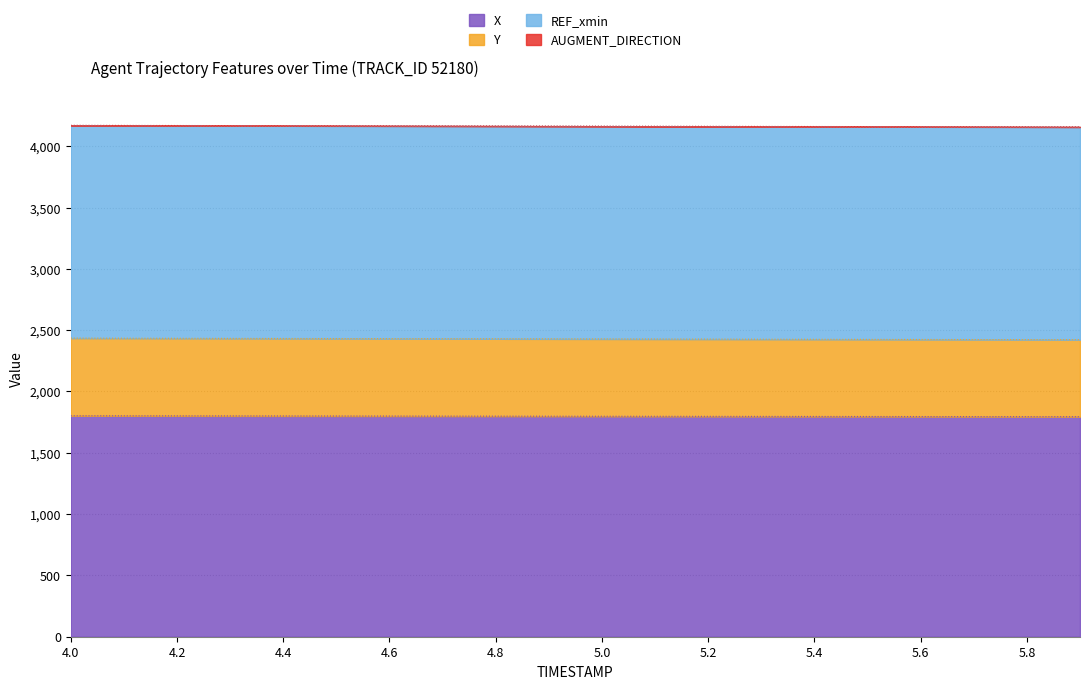

At which label does X first exceed 1798?

4.0